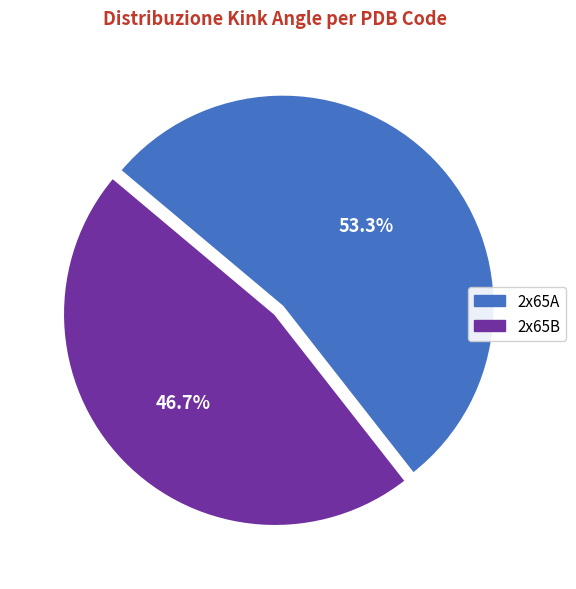

Do 2x65B and 2x65A together represent more than half of the pie?

Yes